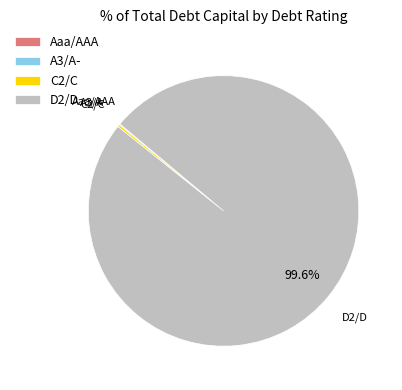

Does any single category account for the majority?

Yes